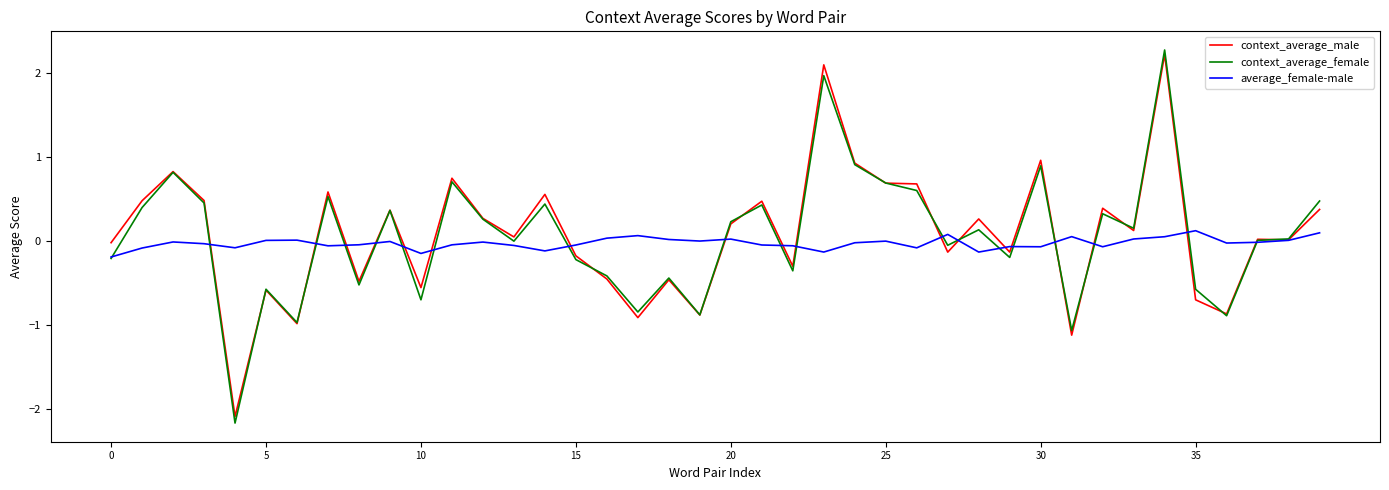

What is the smallest value displayed?

-2.2